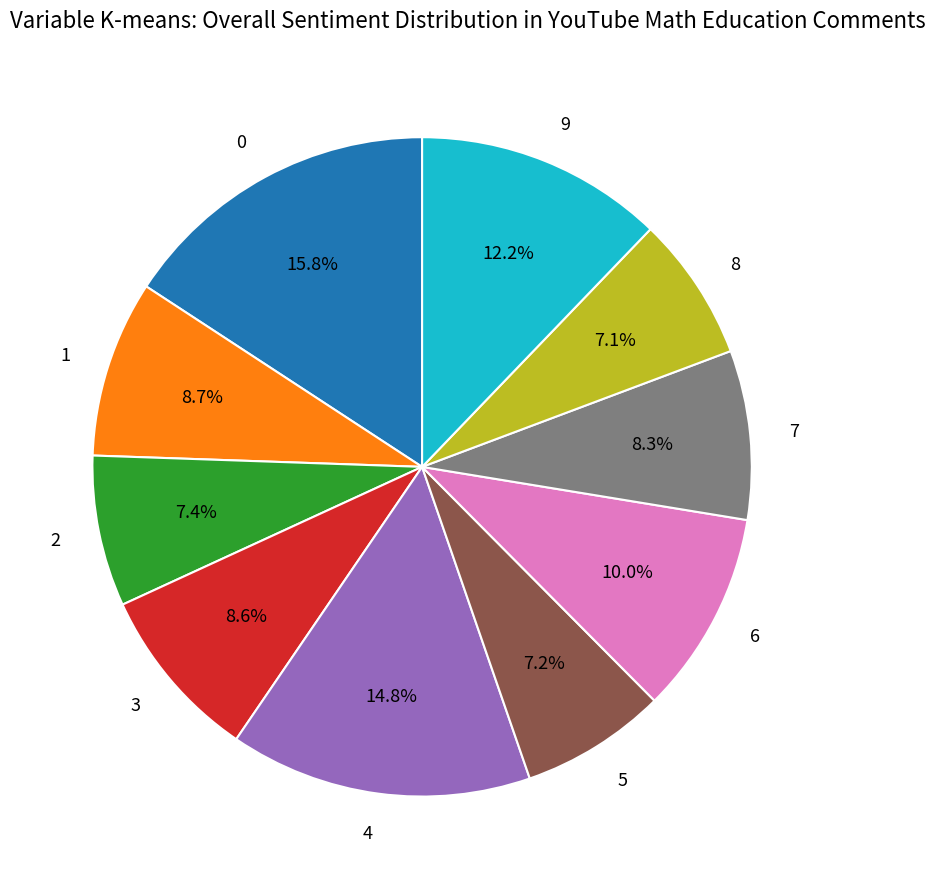

Does any single category account for the majority?

No